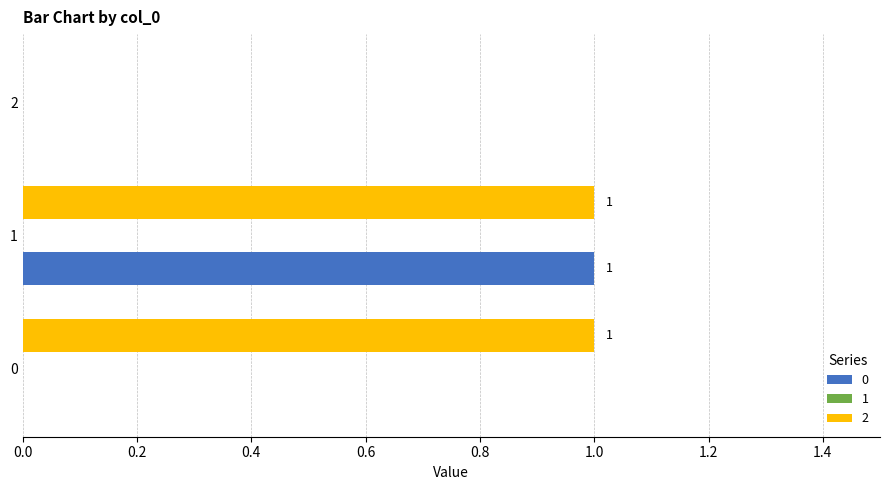

What is the difference between the 0 values at 1 and 2?

1